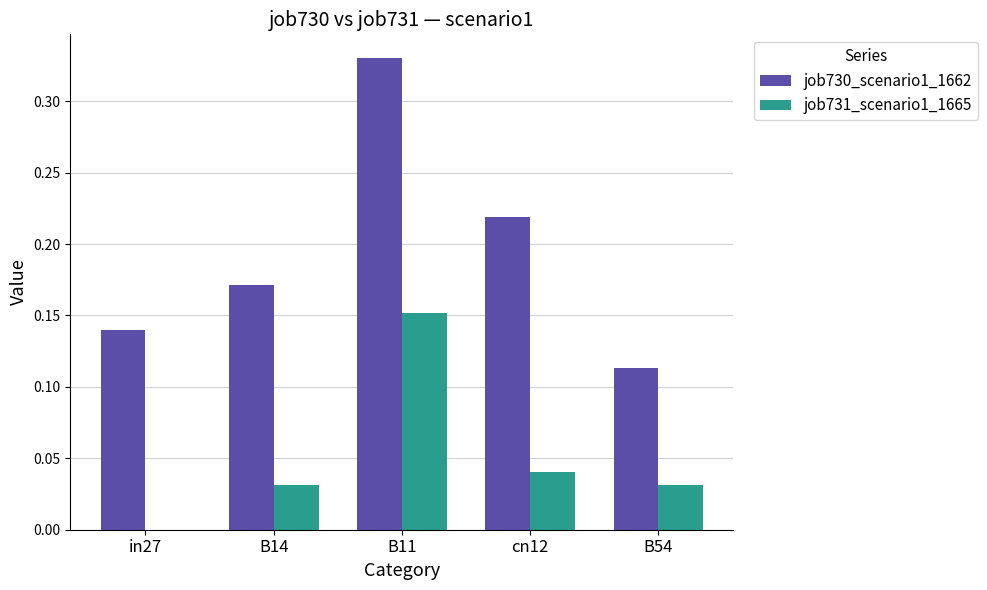

Is it true that job731_scenario1_1665 equals 0.1 at B14?

False